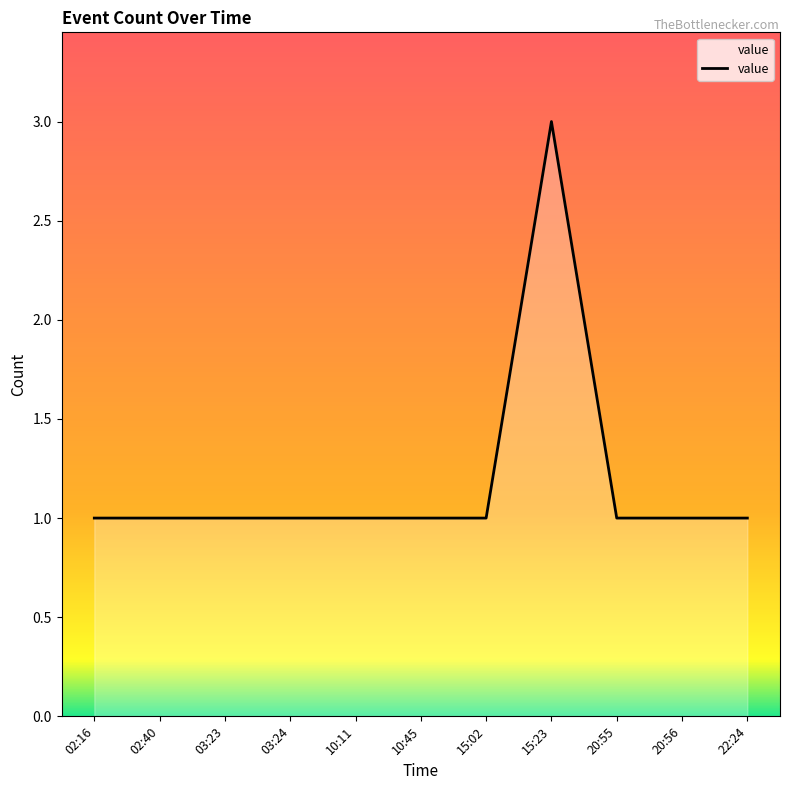

Reading left to right, what are all the values shown in this chart?

02:16=1	02:40=1	03:23=1	03:24=1	10:11=1	10:45=1	15:02=1	15:23=3	20:55=1	20:56=1	22:24=1